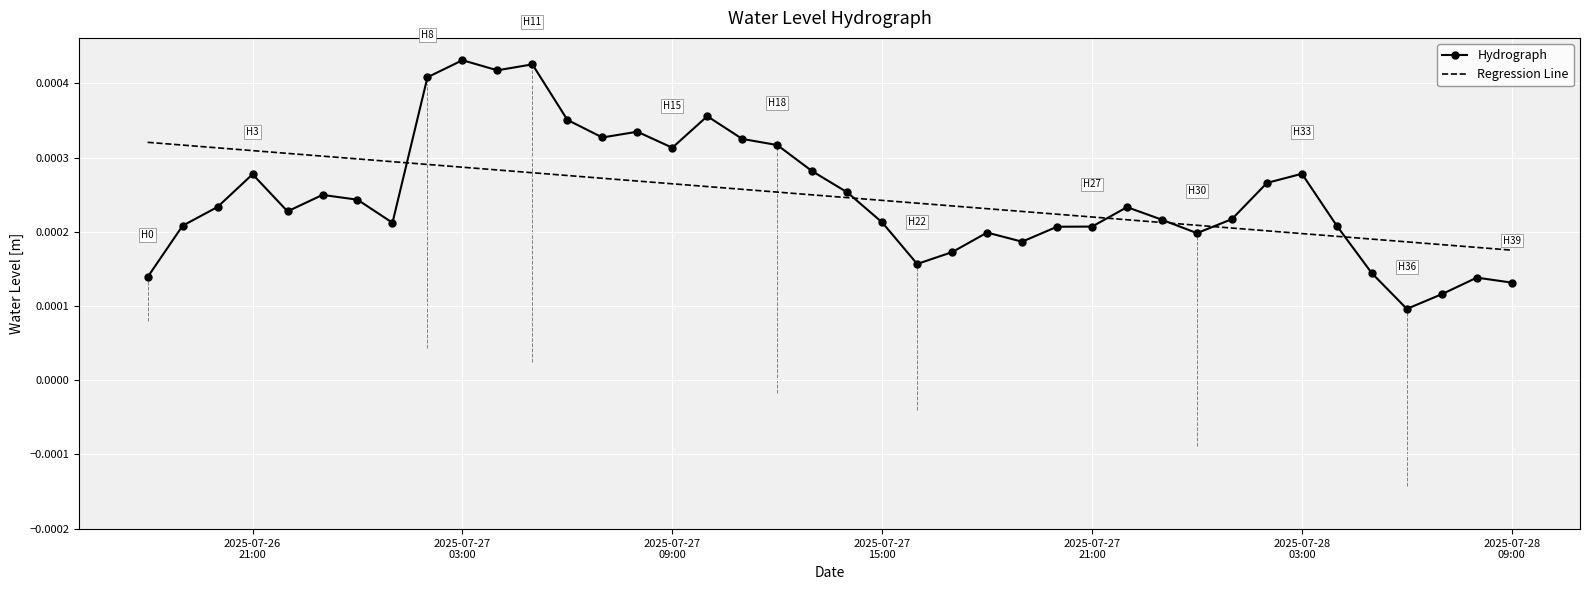

Rank the series by their maximum value, from lowest to highest.

Regression Line, Hydrograph